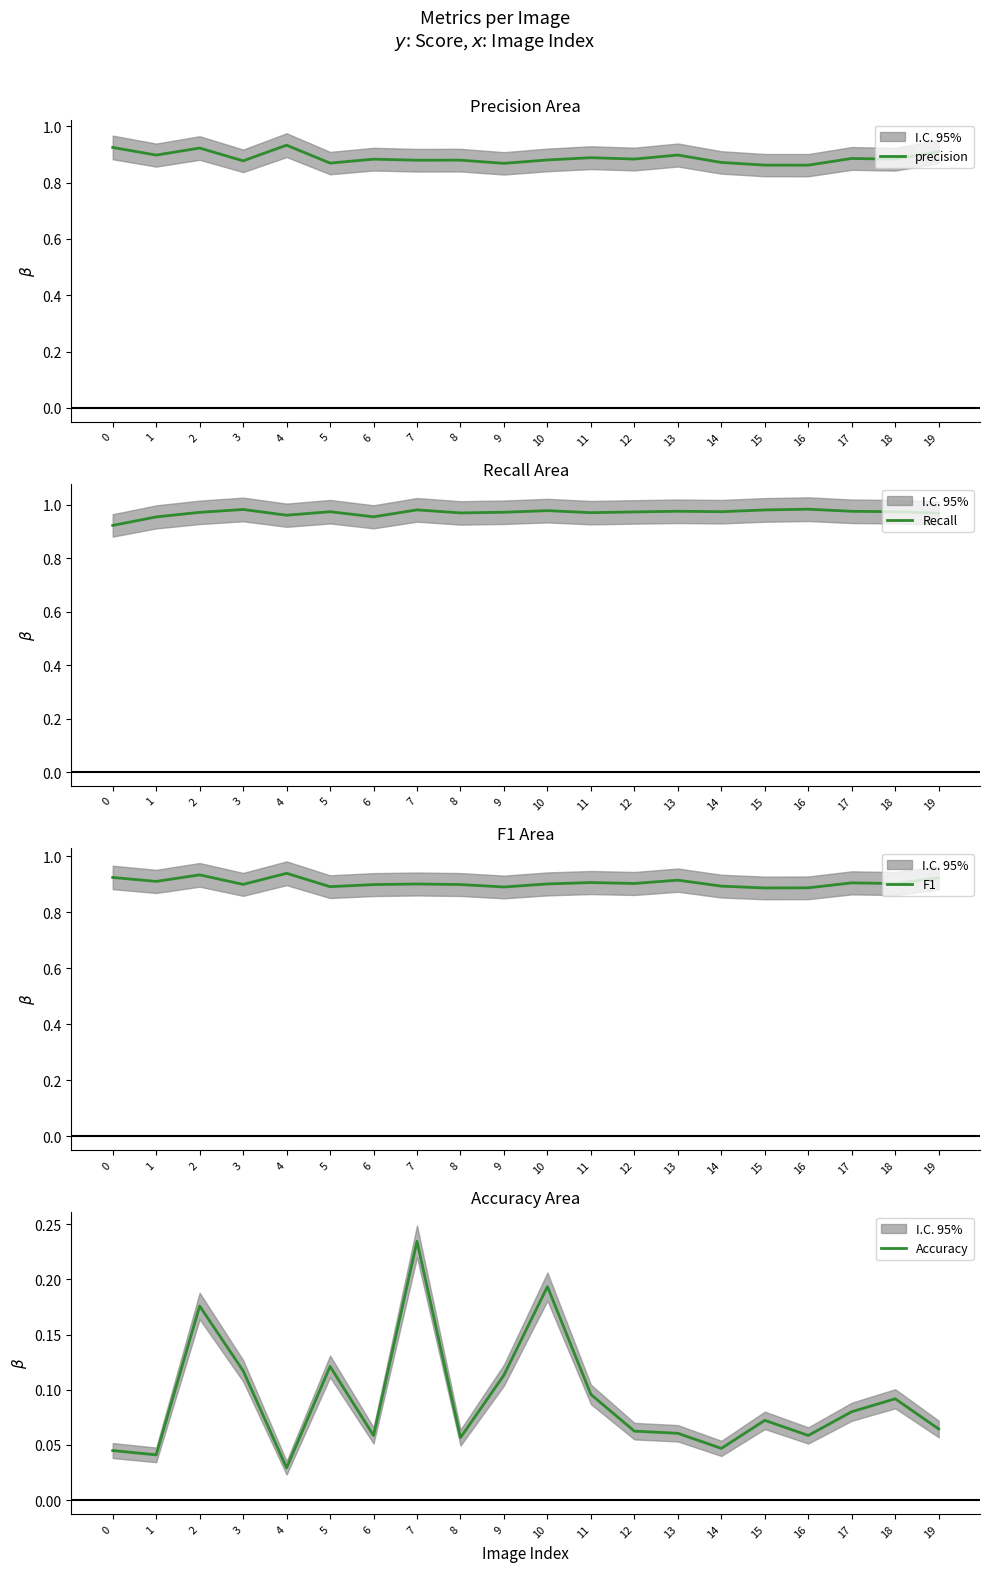

At which category is the sum across all series the highest?

2